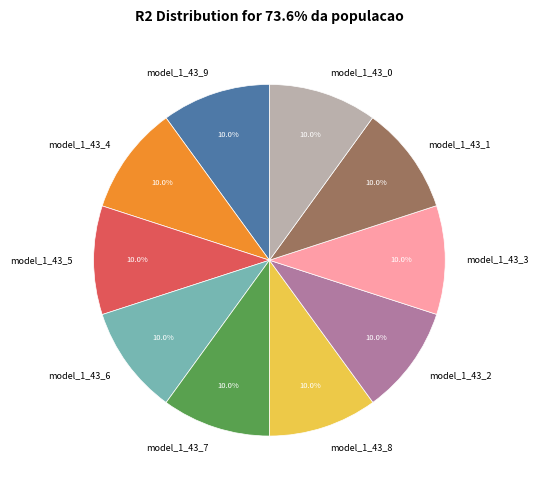

Is model_1_43_4 the majority of the pie?

No